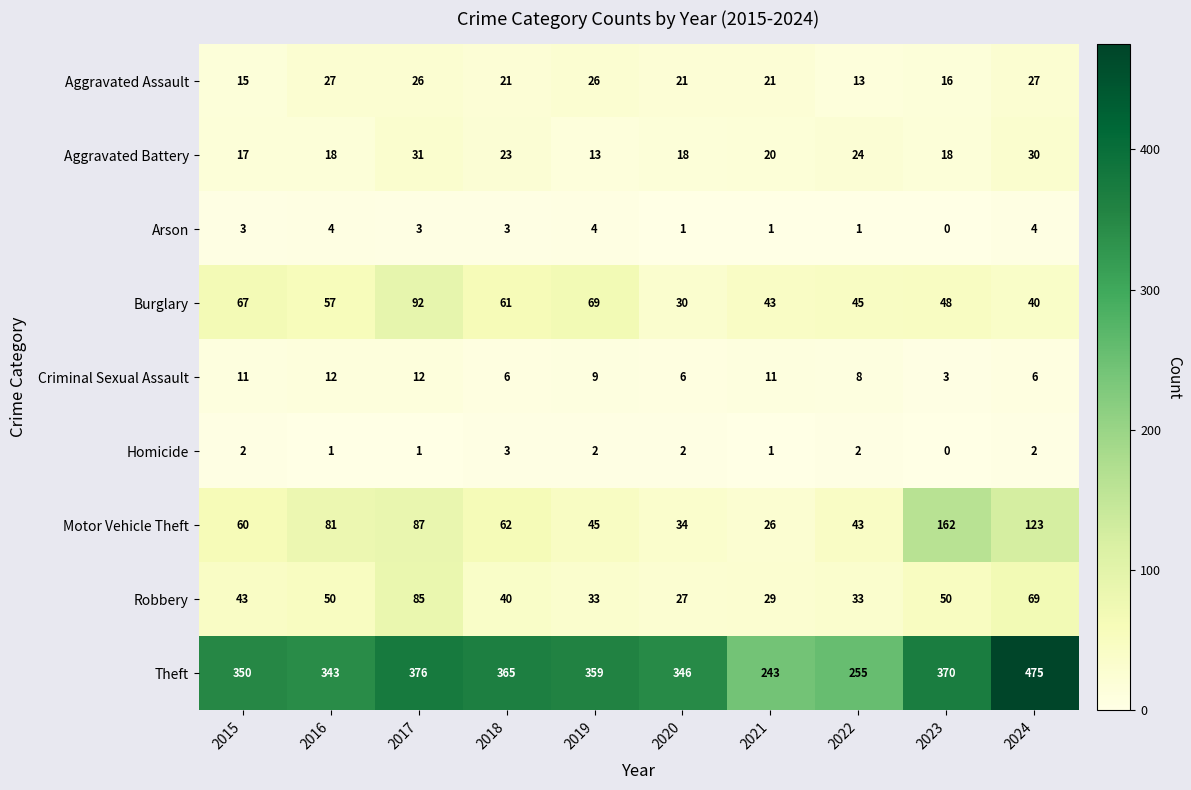

How many series are shown in this chart?

9